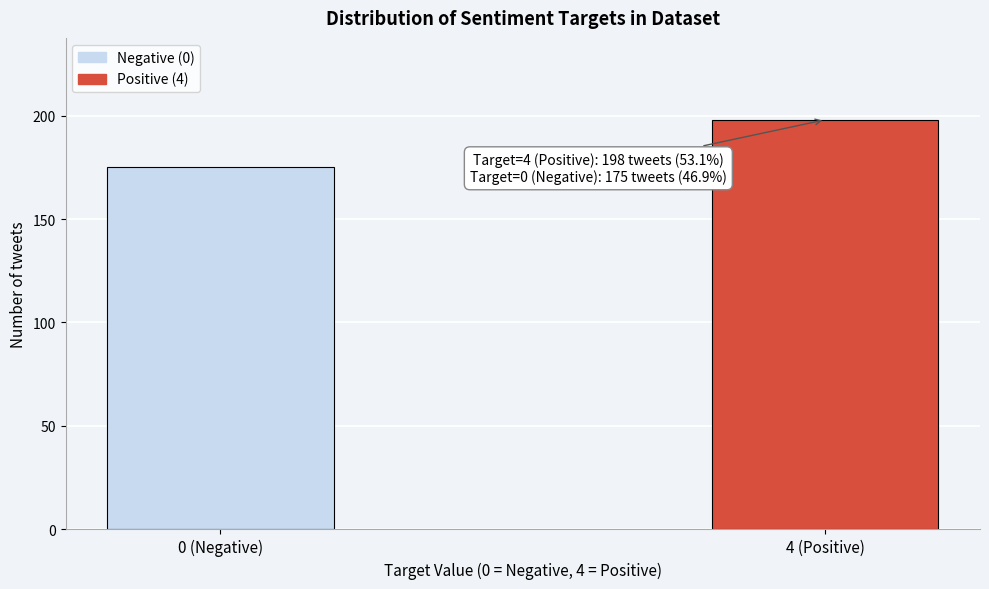

Reading left to right, list all the values displayed in this chart.

175	198